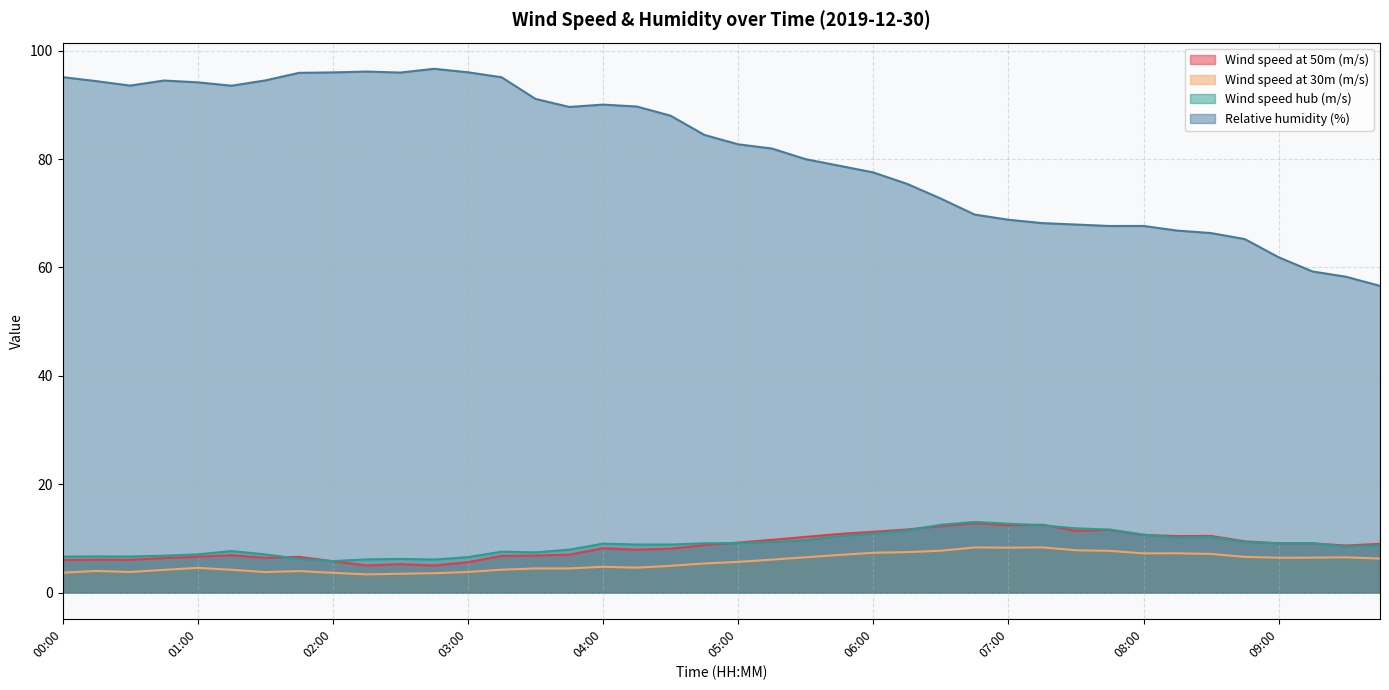

Between 07:30 and 01:45, which is larger?

07:30